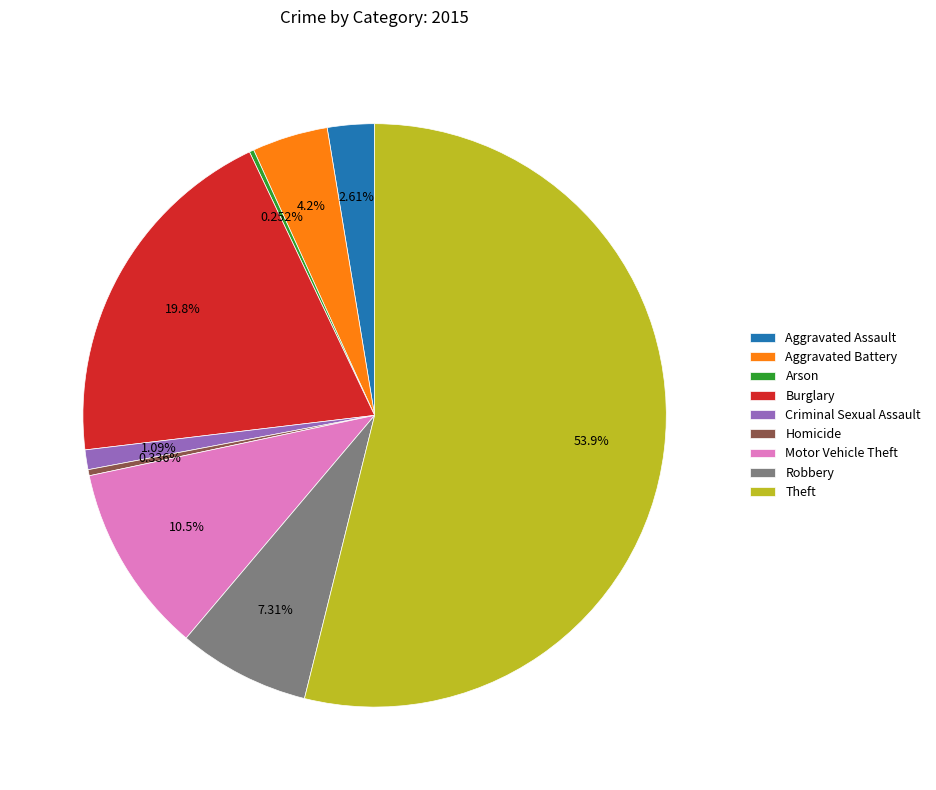

Does Burglary account for over 50% of the chart?

No